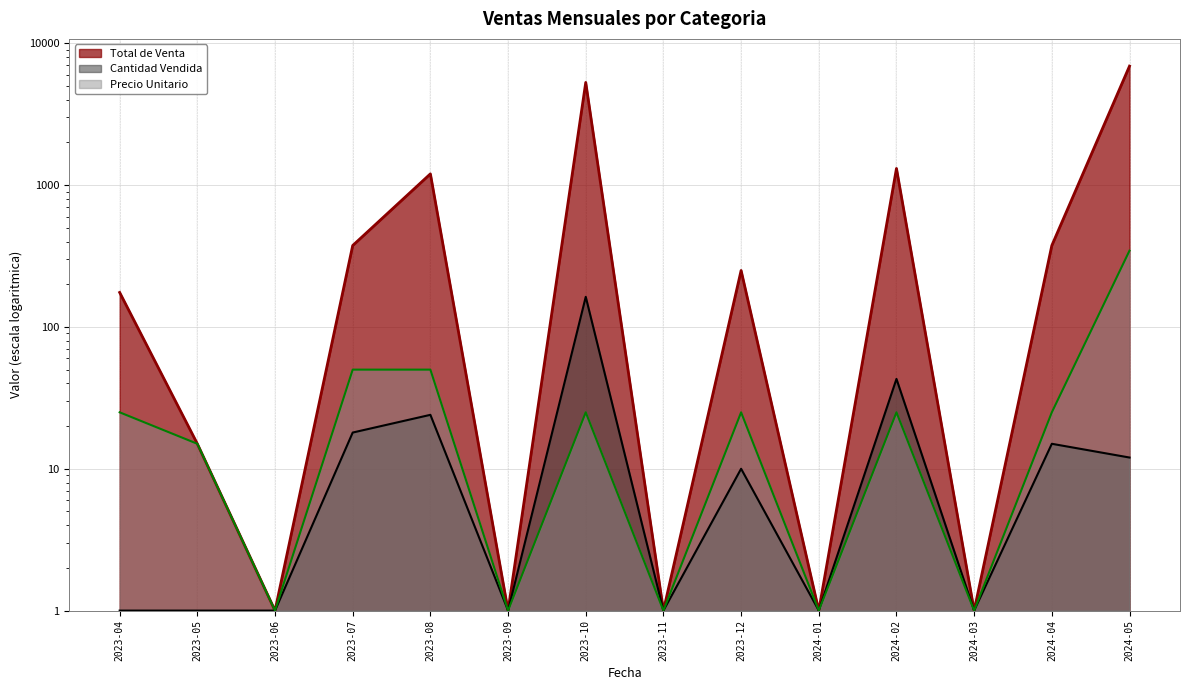

True or false: Total de Venta and Precio Unitario cross at least once.

False